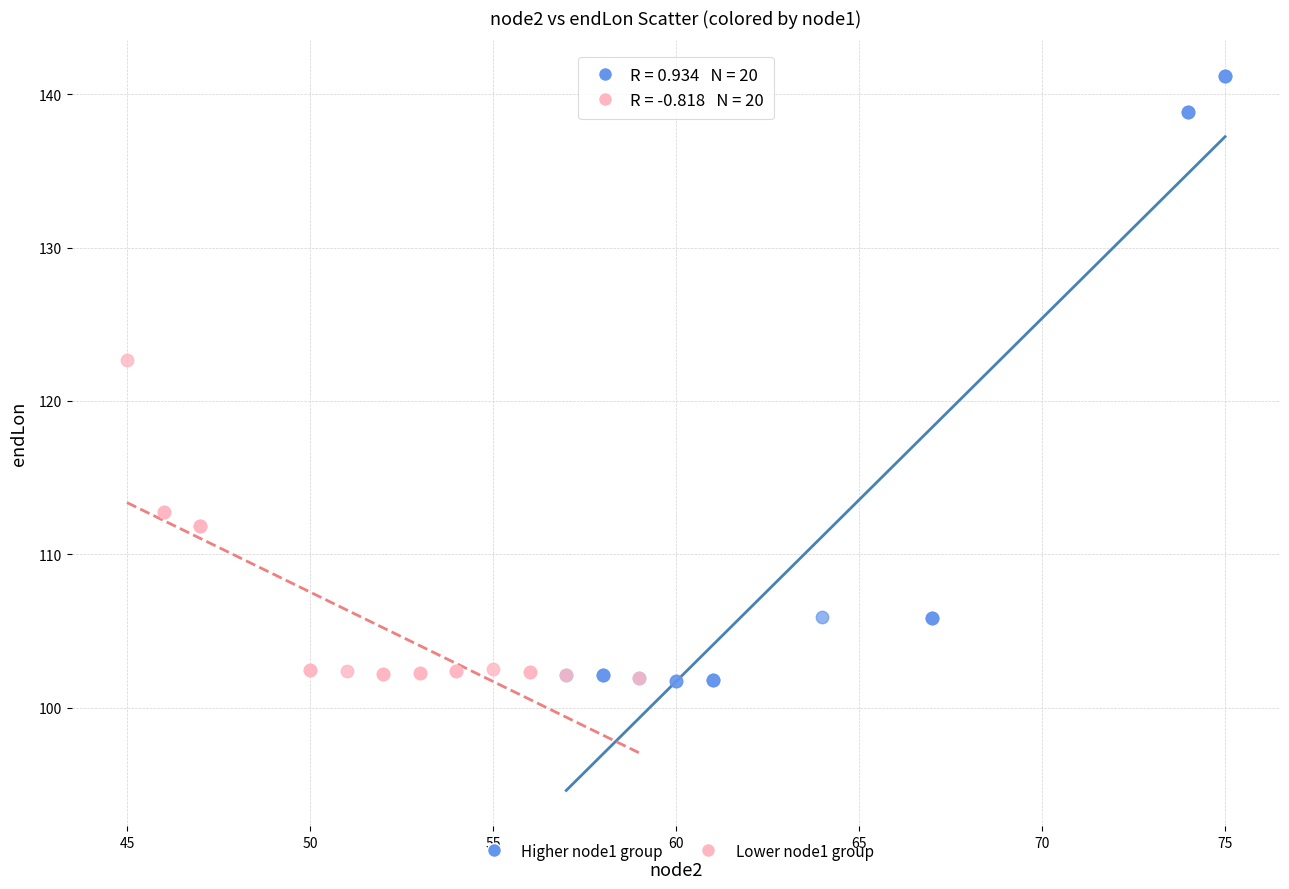

Which series contains the highest Y value?

Higher node1 group